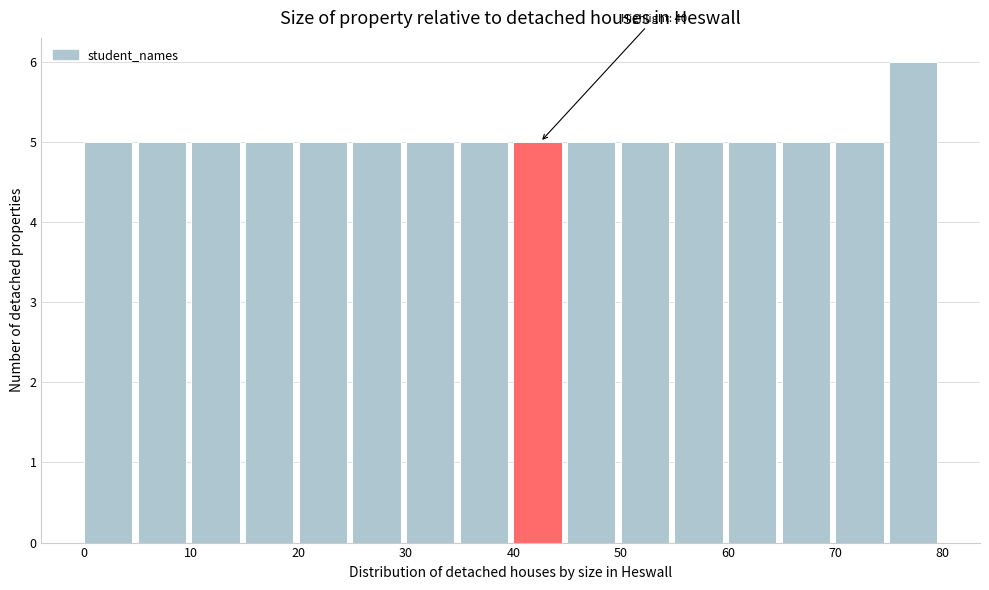

Over which range of the x-axis is the bar tallest?

75 to 80